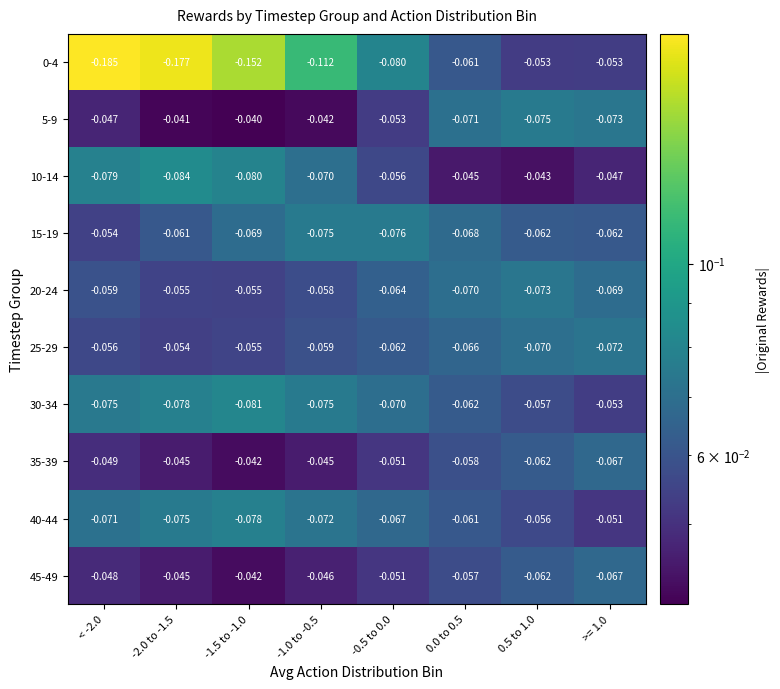

Is the value of 45-49 at -0.5 to 0.0 greater than the value of 20-24 at < -2.0?

Yes